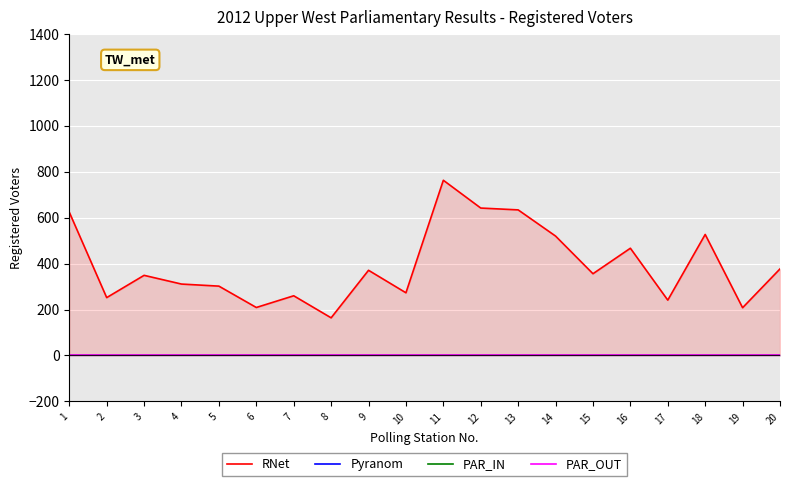

What is the total value across all series at 12?

642